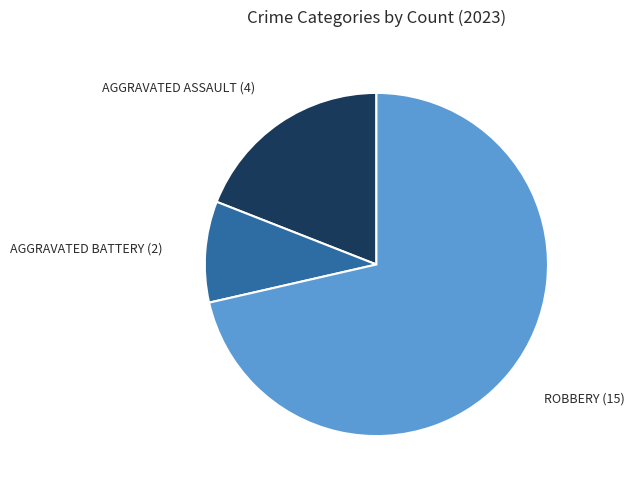

Does any single category account for the majority?

Yes